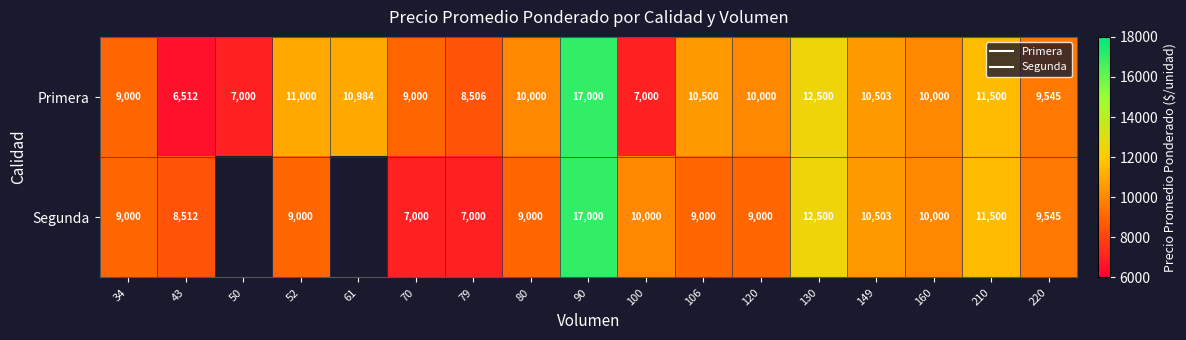

Which series has the widest spread of values?

Primera